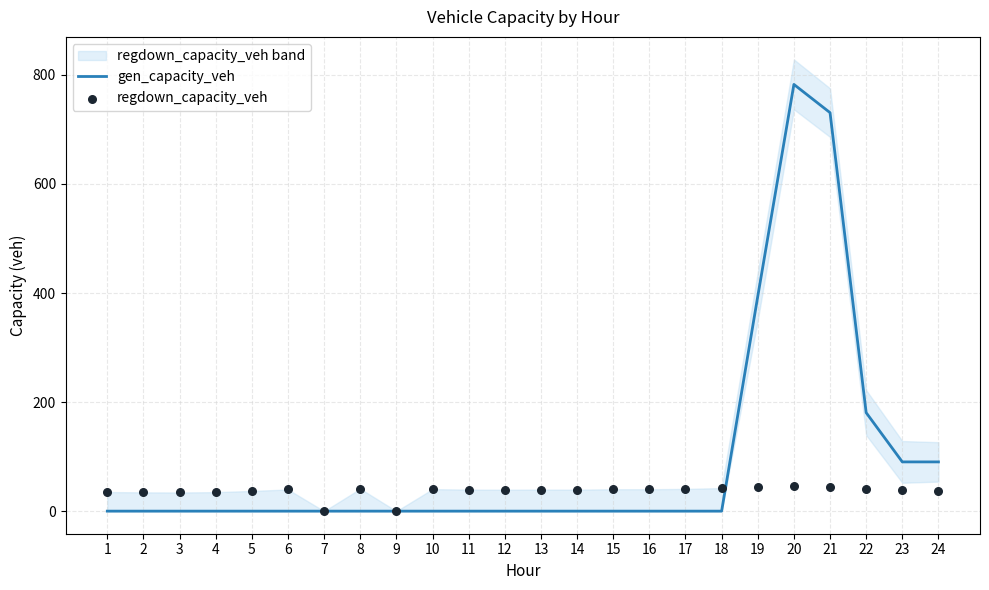

Is the value of gen_capacity_veh at 20 greater than the value of regdown_capacity_veh at 14?

Yes